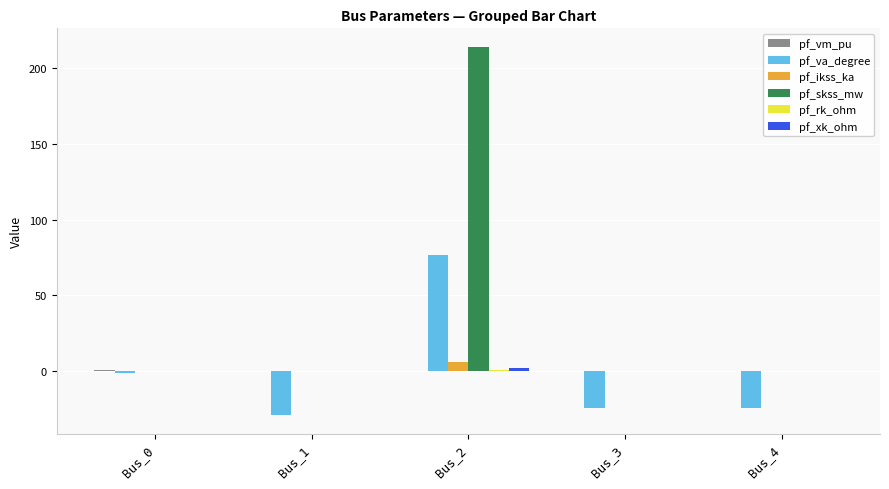

What is the total value across all series at Bus_4?

-24.2